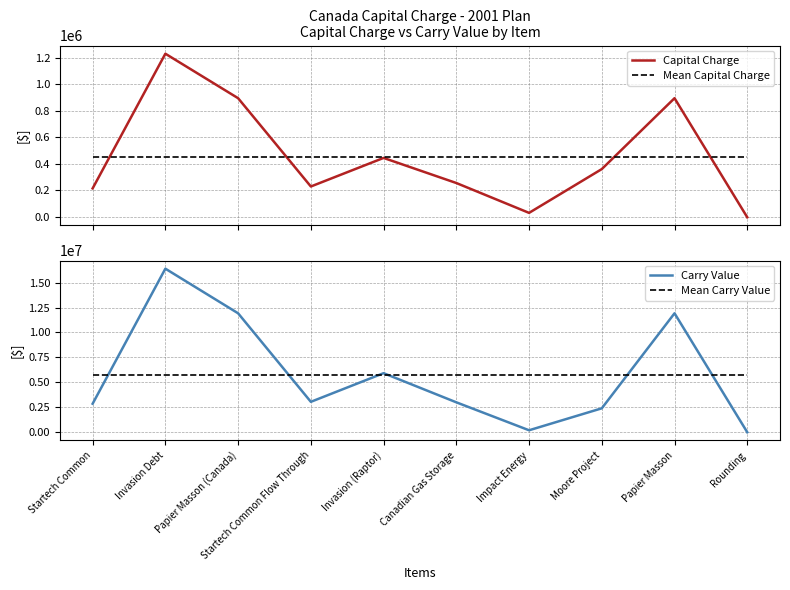

The Mean Carry Value series shows 3557614.5 at Rounding. True or false?

False